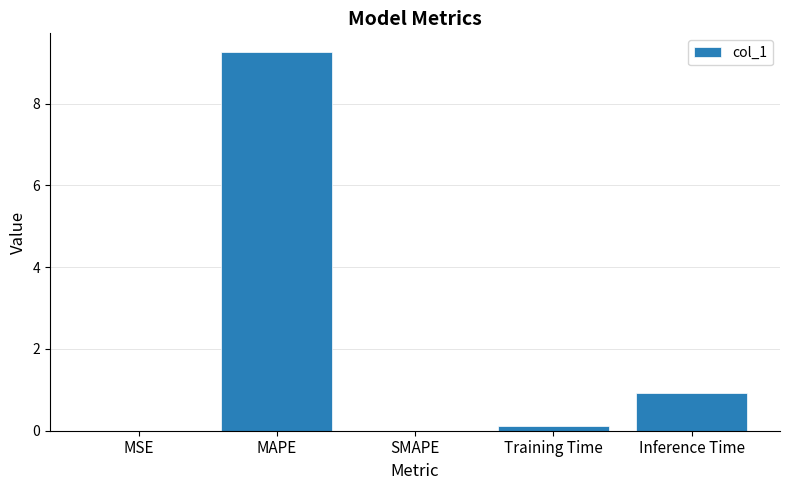

What is the change in value from SMAPE to Inference Time?

+0.9